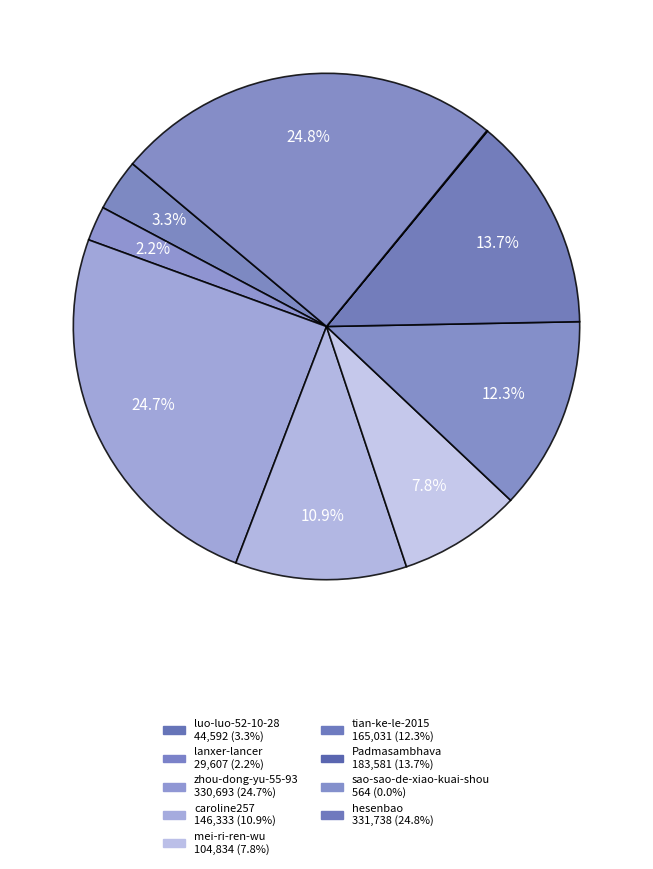

The lanxer-lancer slice represents 2% of the pie. True or false?

True